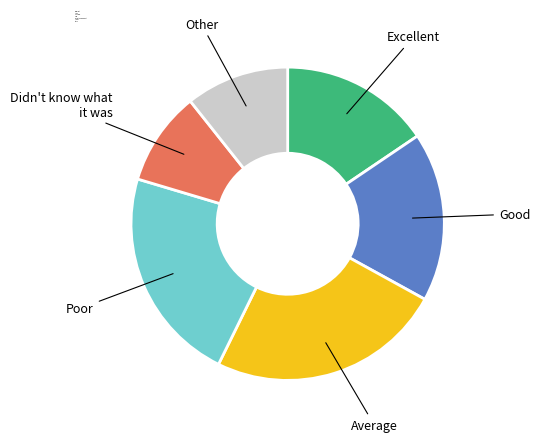

What is the ratio of the value at Didn't know what it was to the value at Good?

0.6